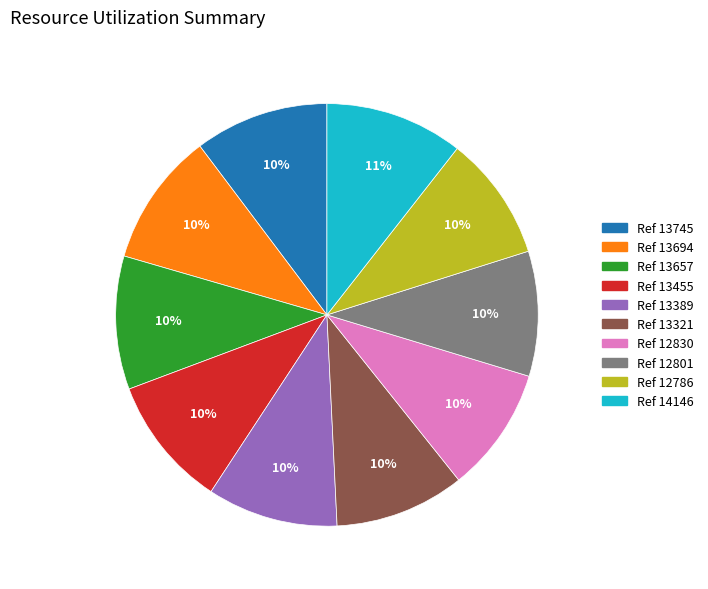

What percentage is the Ref 12801 slice, to the nearest percent?

10%